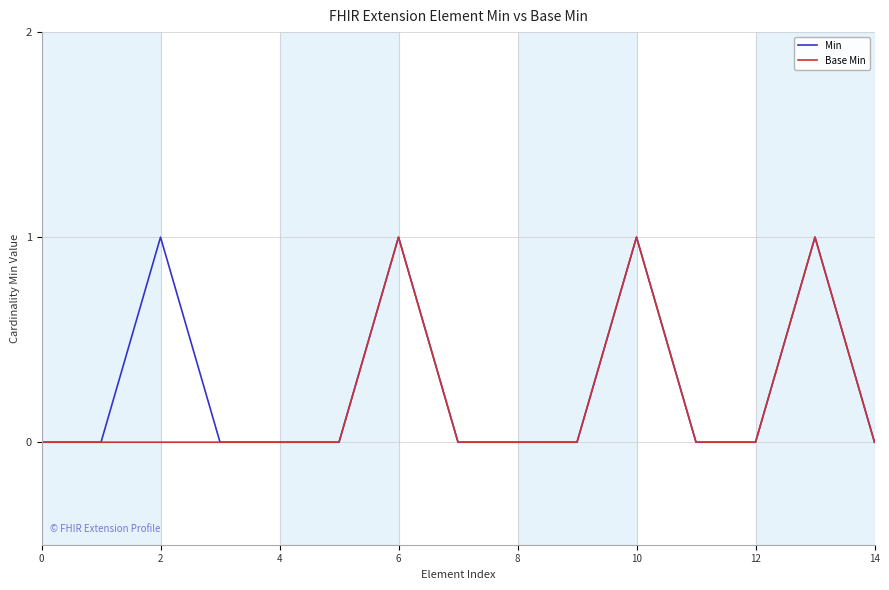

How many lines are shown in the chart?

2